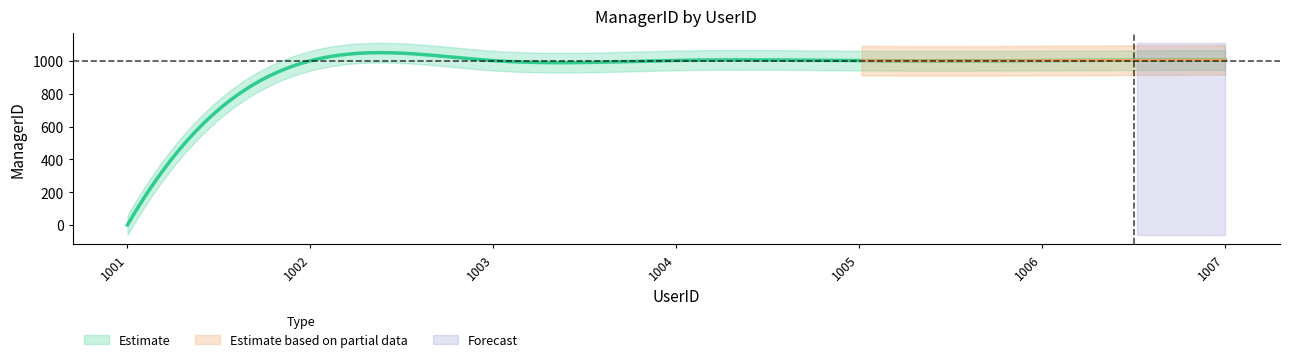

How many lines are shown in the chart?

1